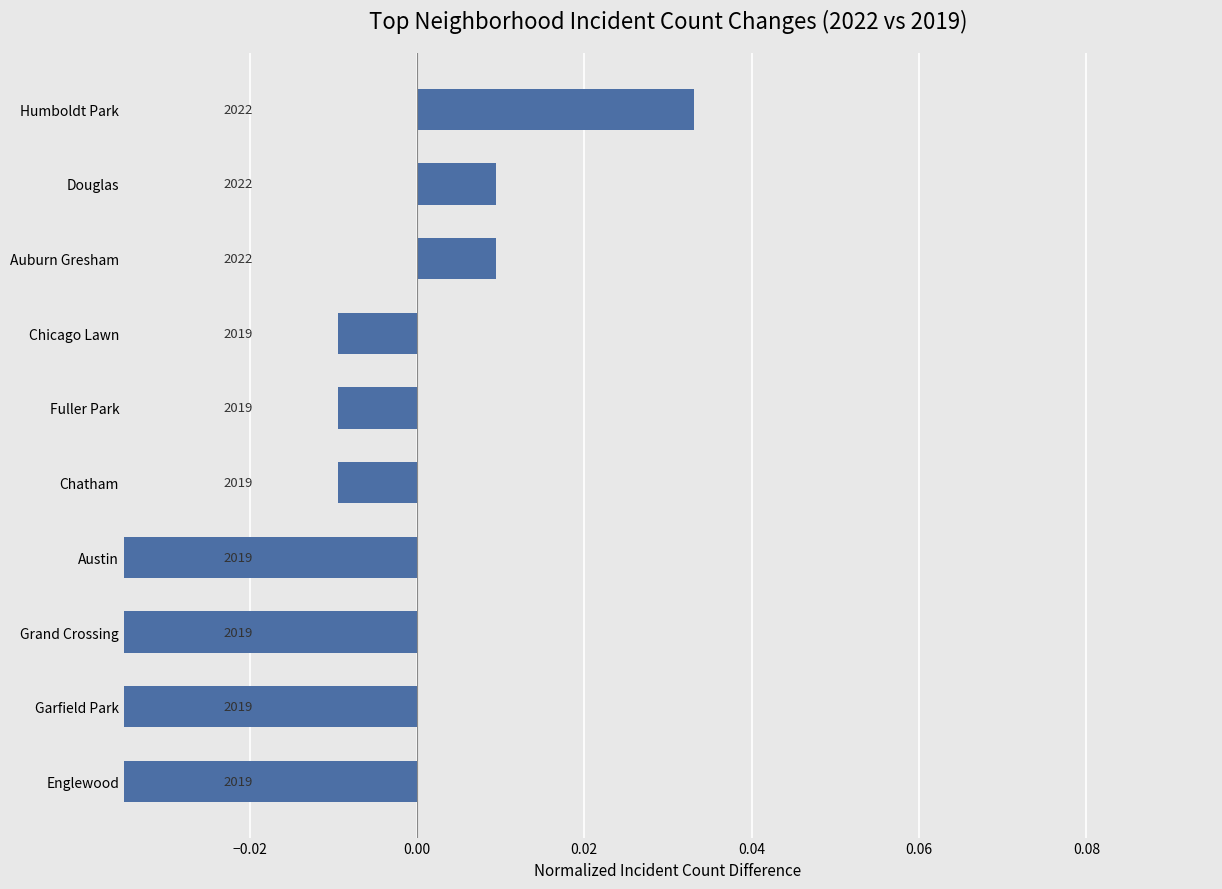

True or false: the data shows -0.1 at Garfield Park.

False